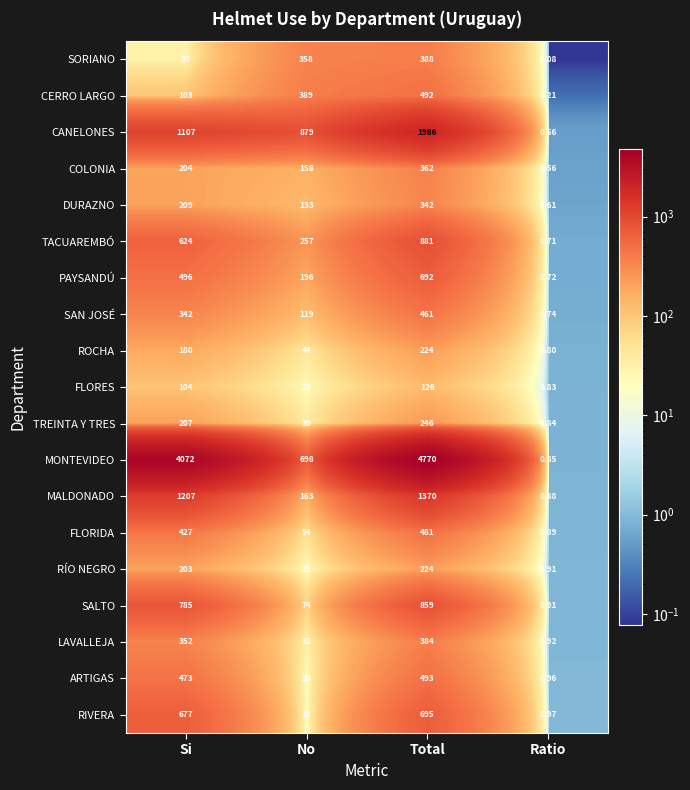

At how many categories does at least one series exceed 1360?

2